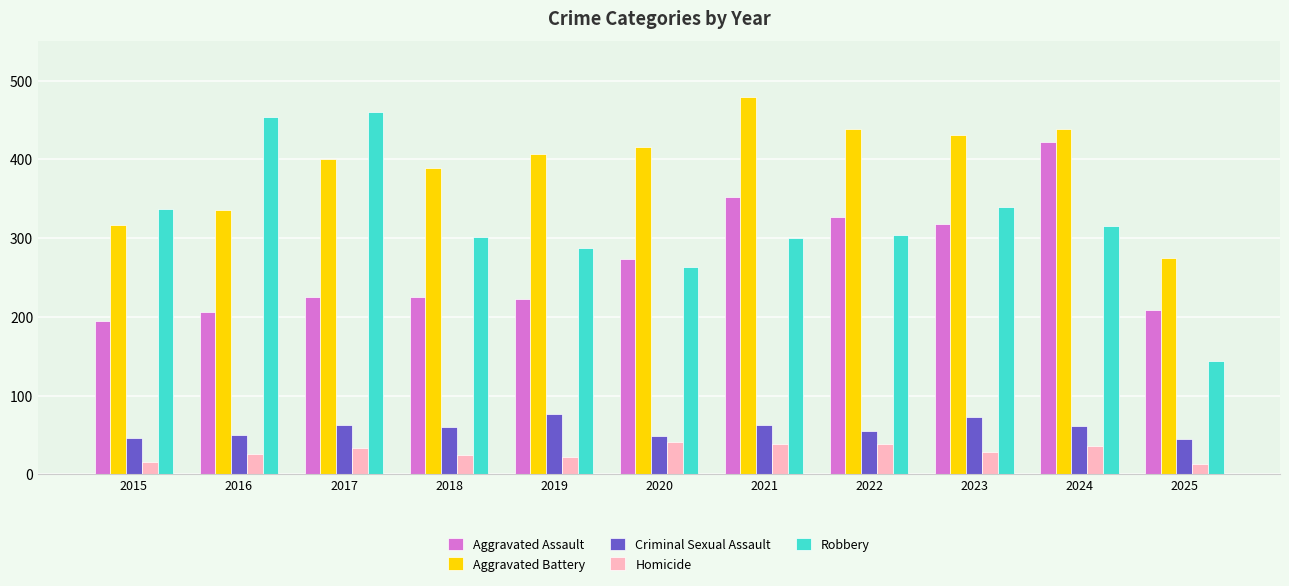

What is the sum of the Robbery values at 2022 and 2017?

764